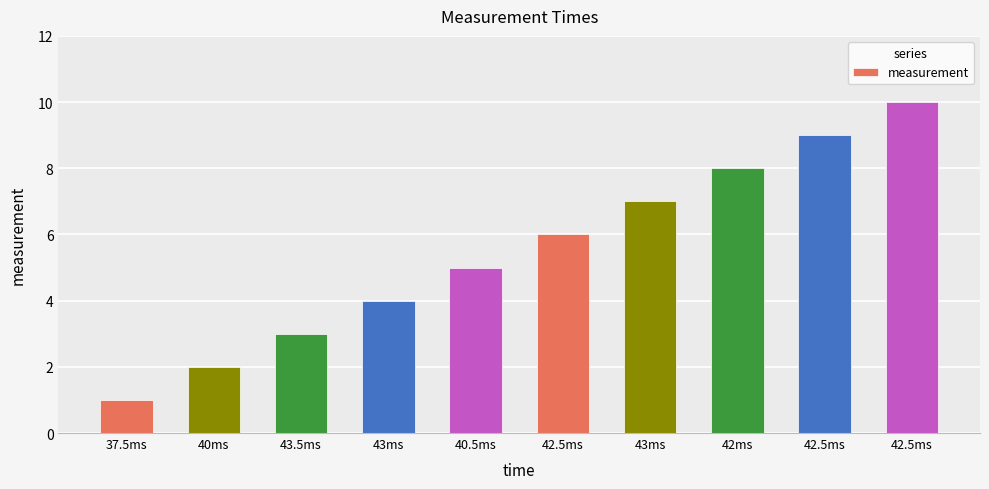

Rank the categories by value from highest to lowest.

42.5ms, 42.5ms, 42ms, 43ms, 42.5ms, 40.5ms, 43ms, 43.5ms, 40ms, 37.5ms